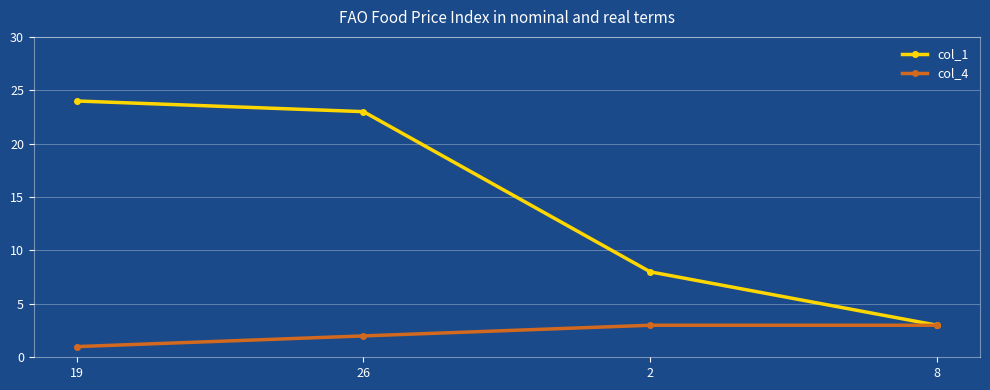

What is the total value across all series at 26?

25